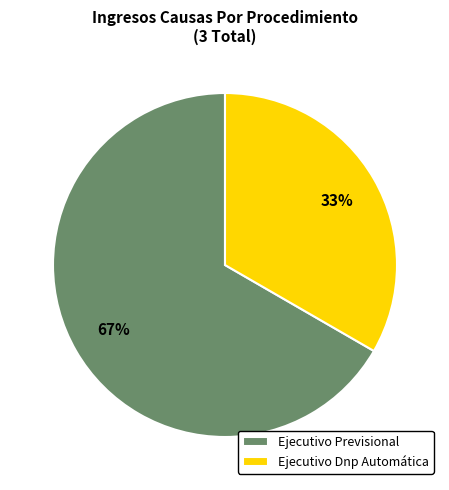

To the nearest percent, what is the combined percentage of Ejecutivo Dnp Automática and Ejecutivo Previsional?

100%